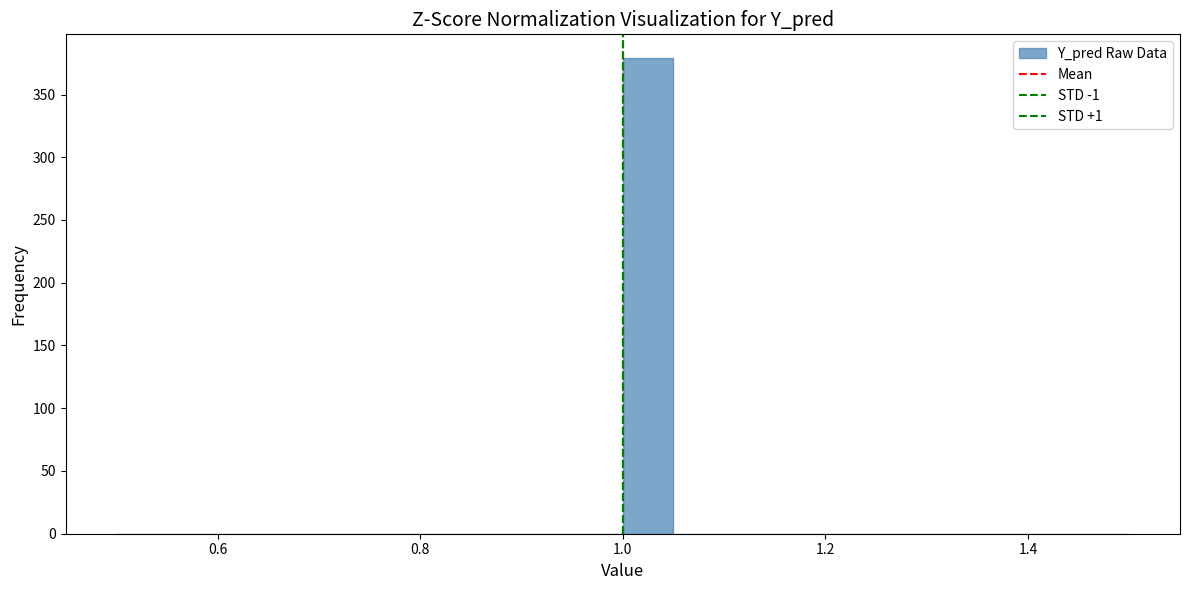

Read against the x-axis, roughly where is the centre of the tallest bar?

1.02